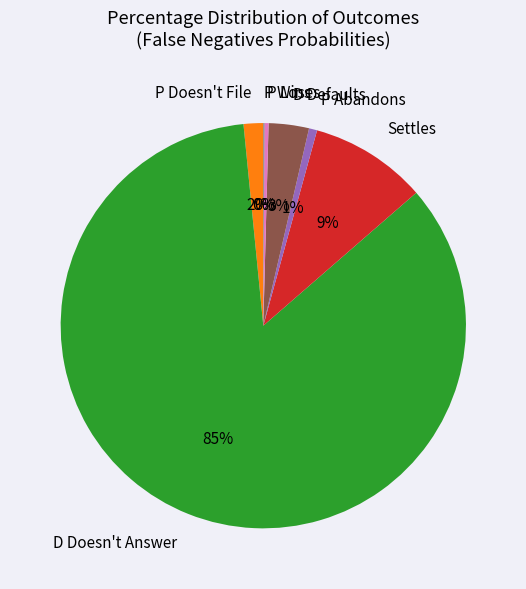

To the nearest percent, what is the difference between the largest and smallest slice percentages?

85%